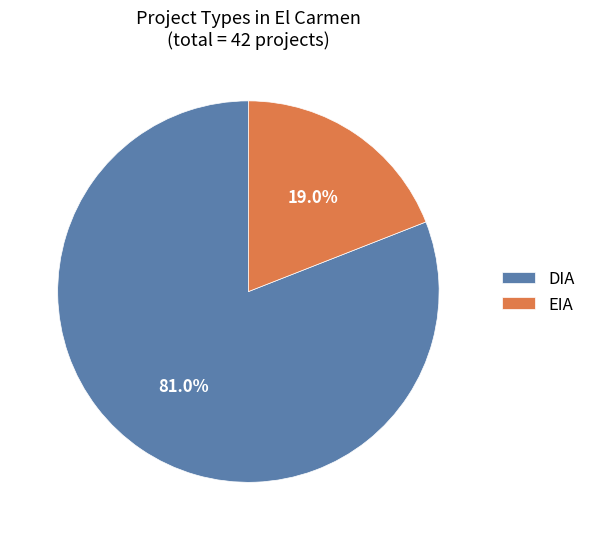

Do DIA and EIA together represent more than half of the pie?

Yes